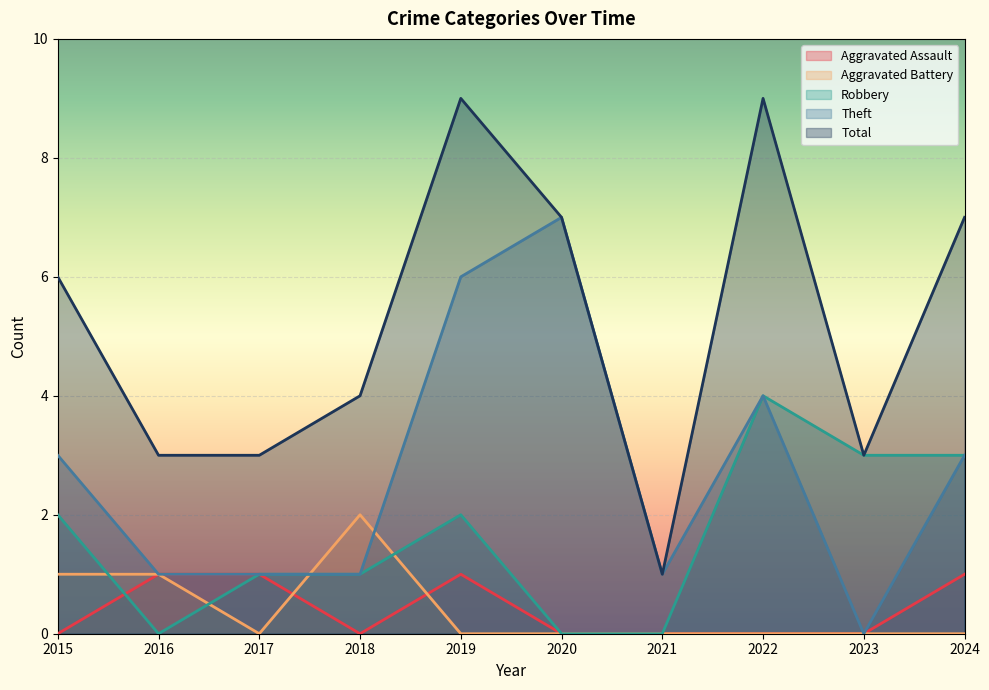

The Aggravated Battery series shows 0 at 2021. True or false?

True